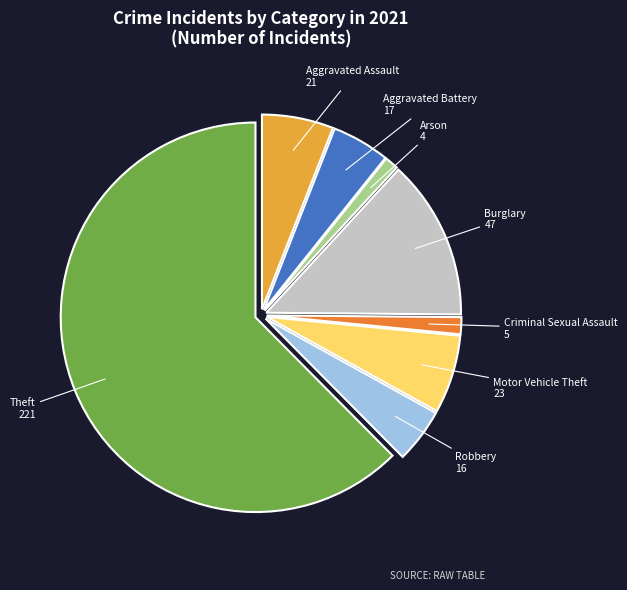

Is there any slice that represents more than half of the pie?

Yes